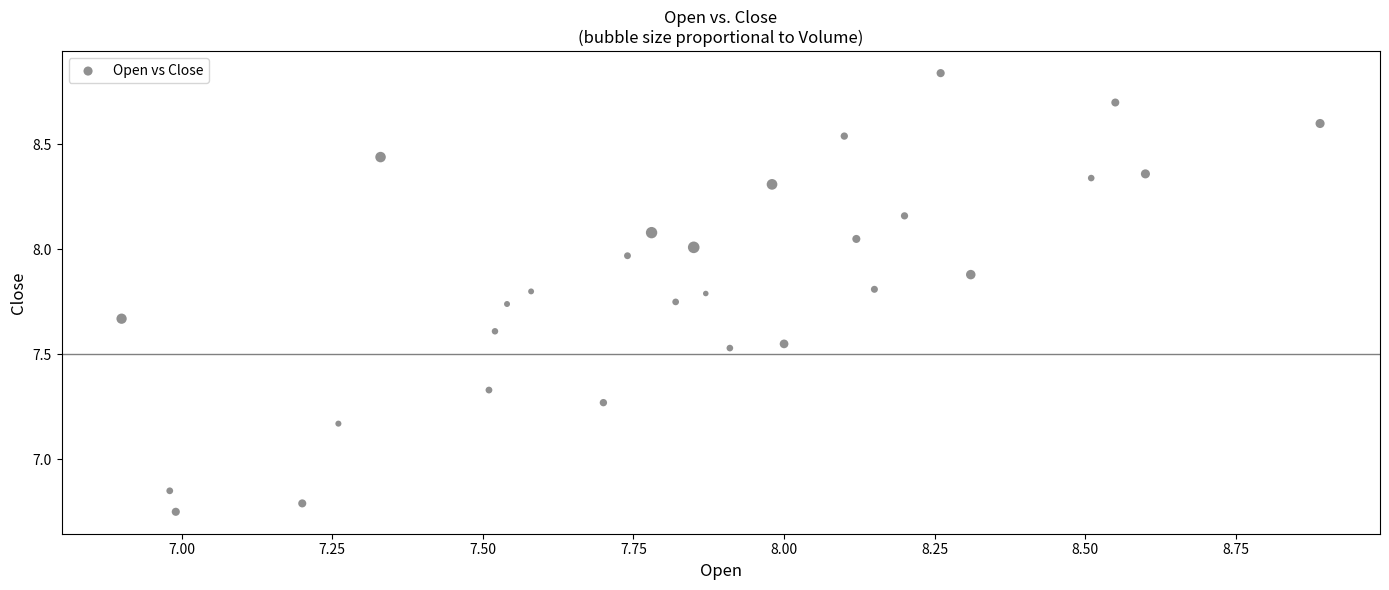

What is the range of Y values (max minus min)?

2.1